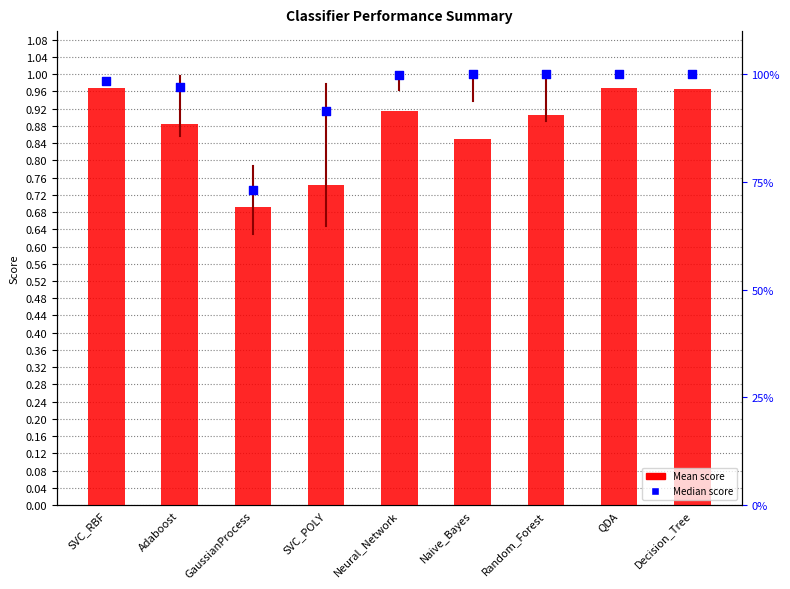

Which series has the largest total across all categories?

Median